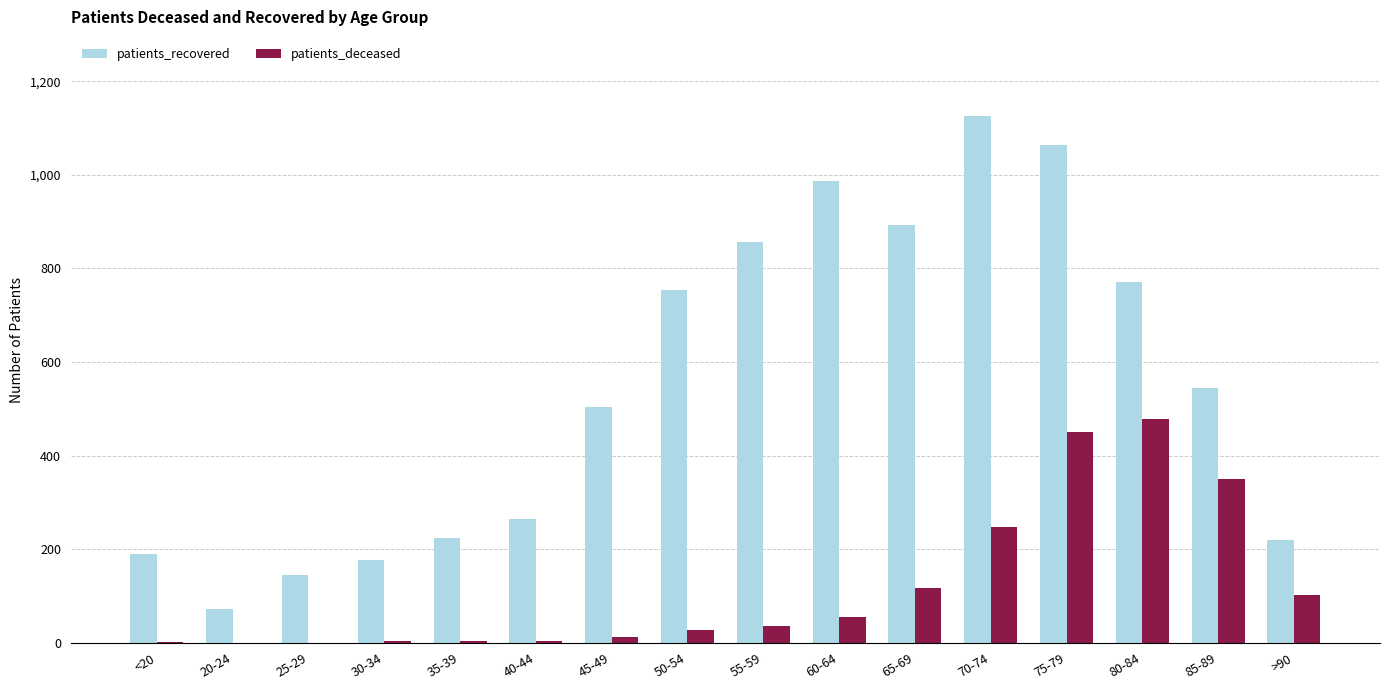

True or false: patients_recovered has a value of 265 at 40-44.

True